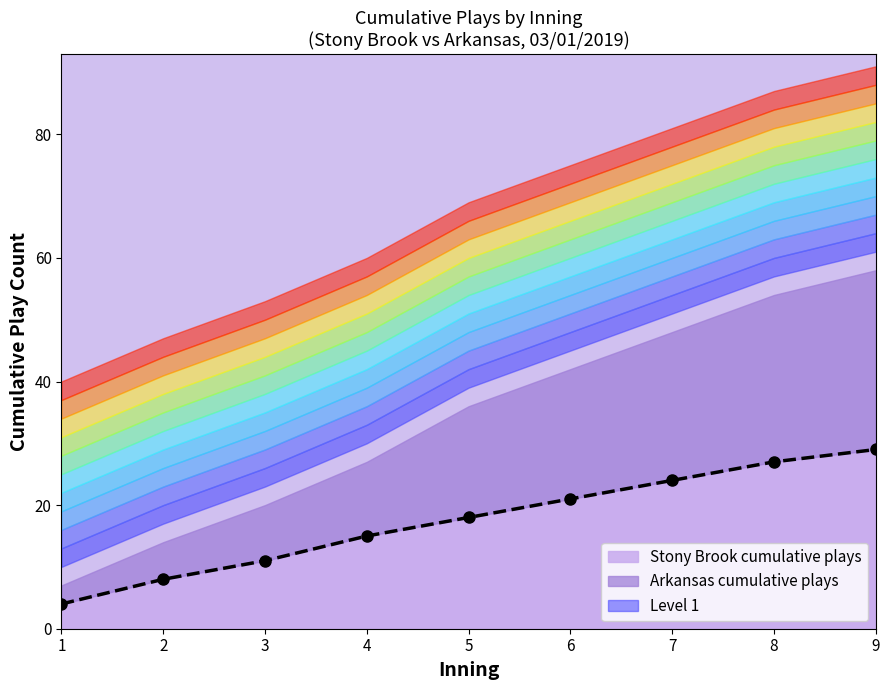

What is the change in value from 2 to 5?

+10